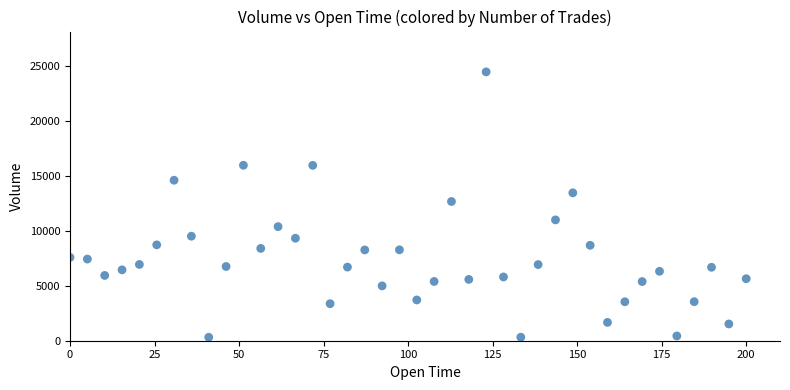

What is the range of X values (max minus min)?

200.0